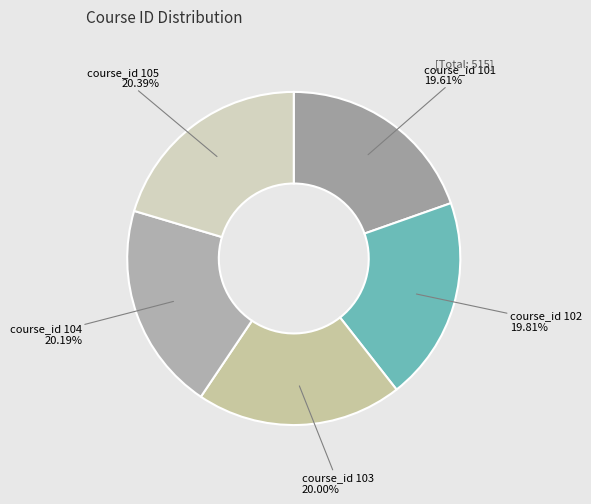

The course_id 102 slice represents 30% of the pie. True or false?

False